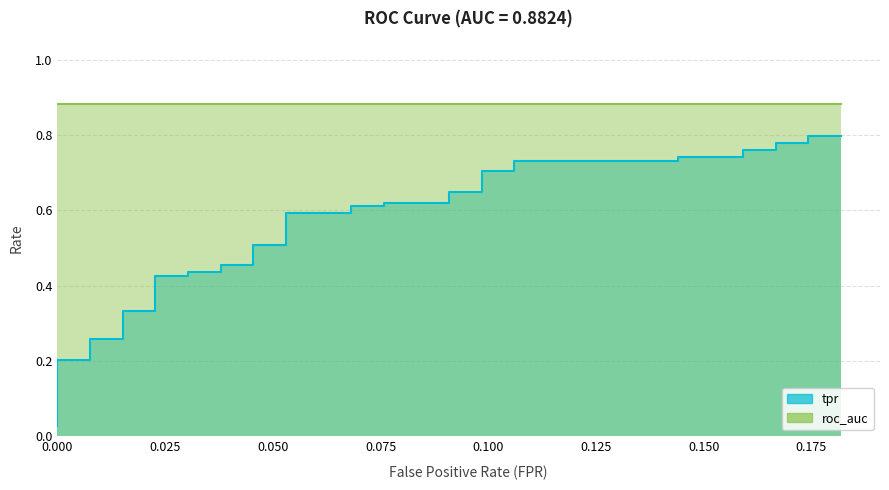

True or false: the data has more than 2 interior local peaks.

False